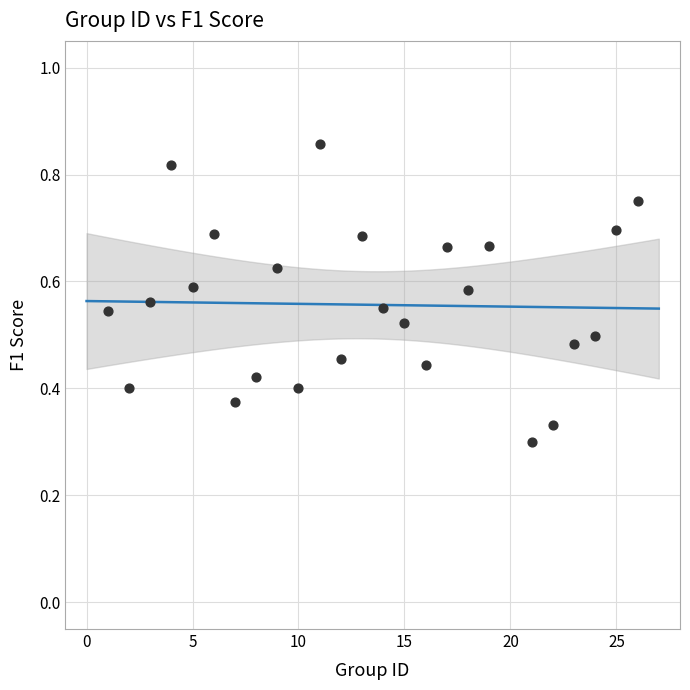

What is the range of X values (max minus min)?

25.0